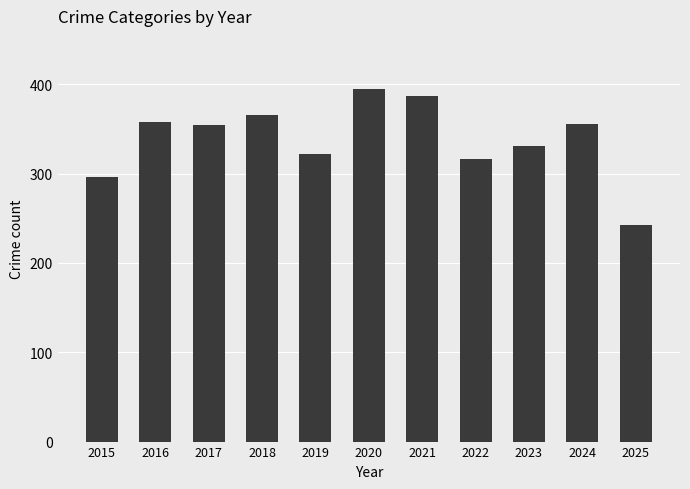

The chart shows a value of 174 at 2016. True or false?

False